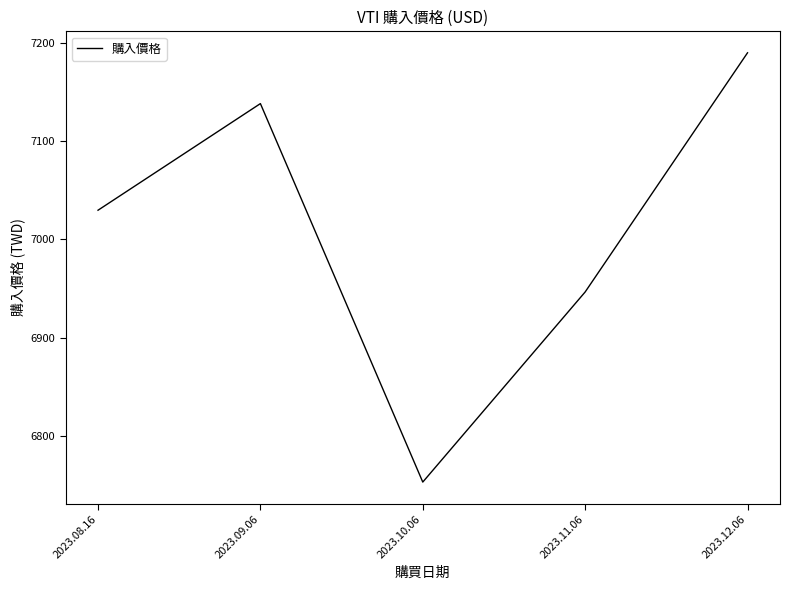

Is it true that the value at 2023.09.06 is 9334.8?

False